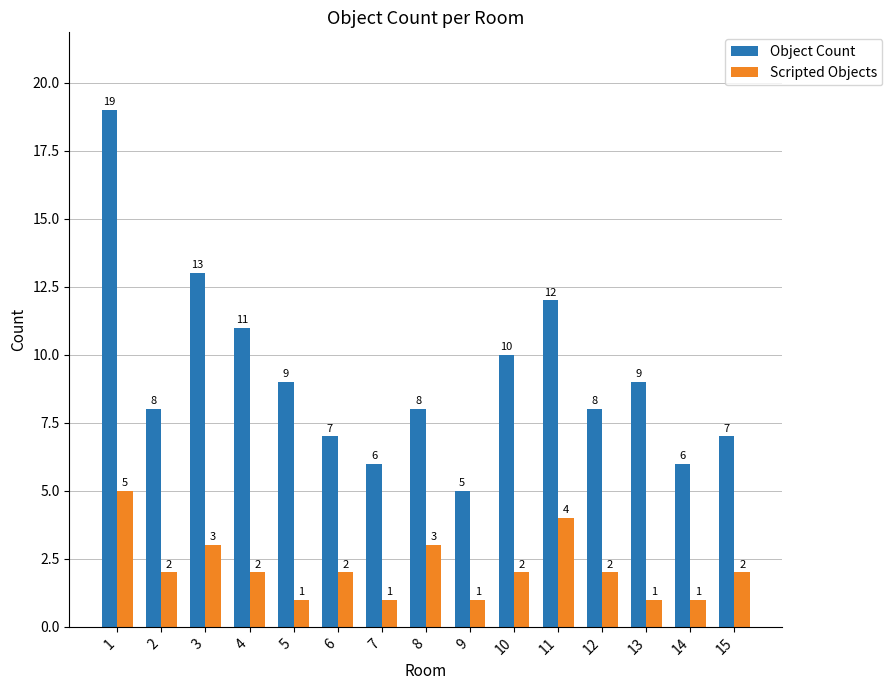

What is the spread (max minus min) of values at 11?

8